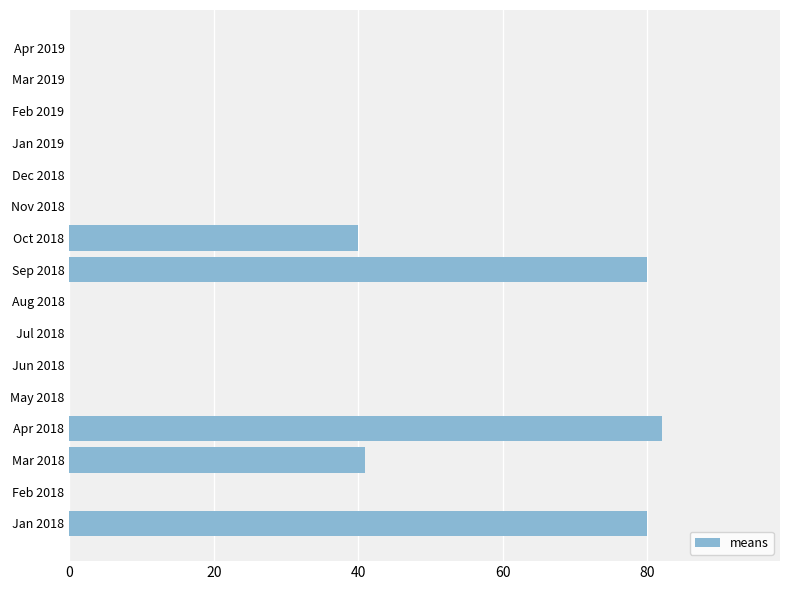

Are the bars horizontal?

Yes